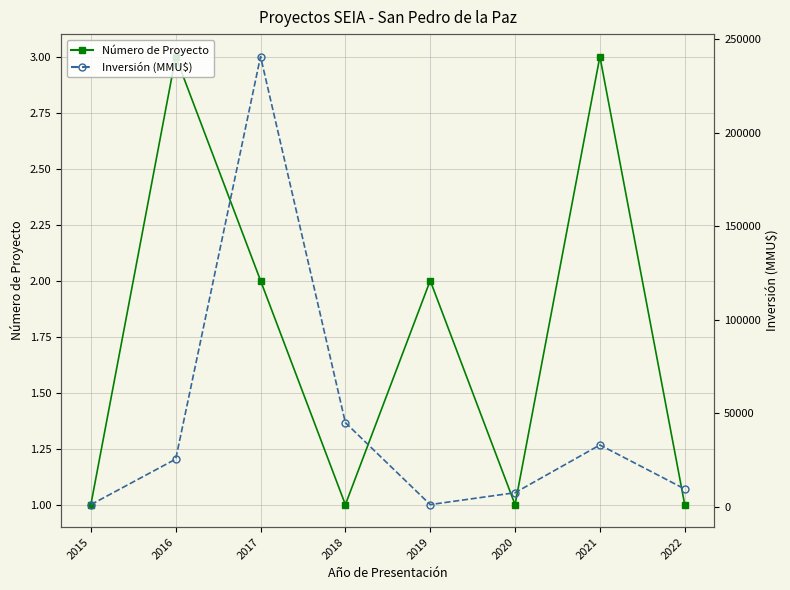

Does the chart display data point markers on the line(s)?

Yes